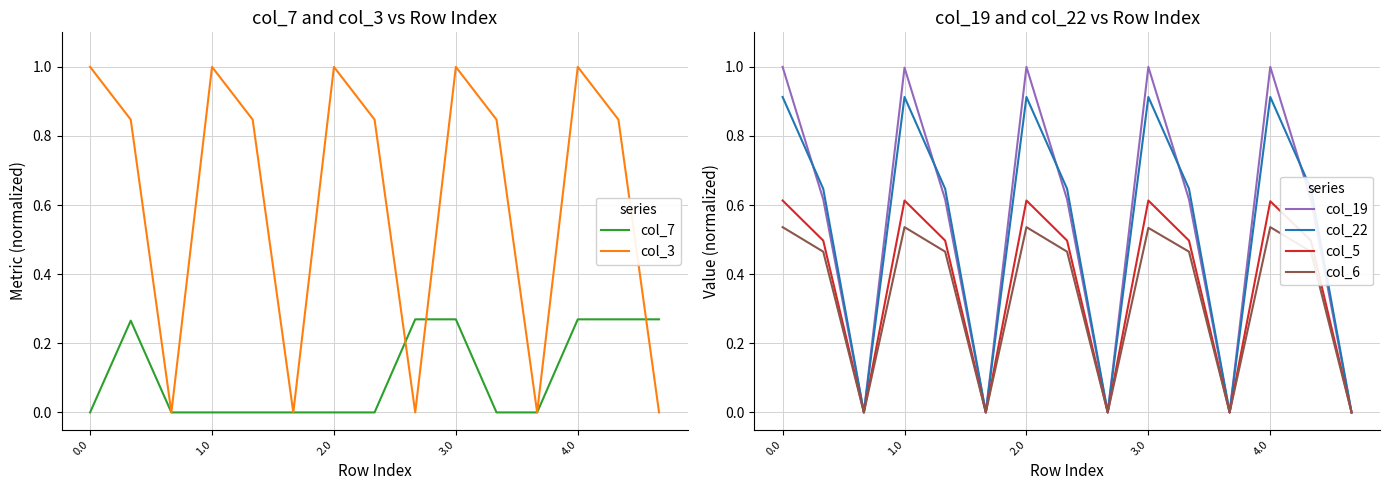

True or false: col_22 has a value of 0.5 at 3.0.

False